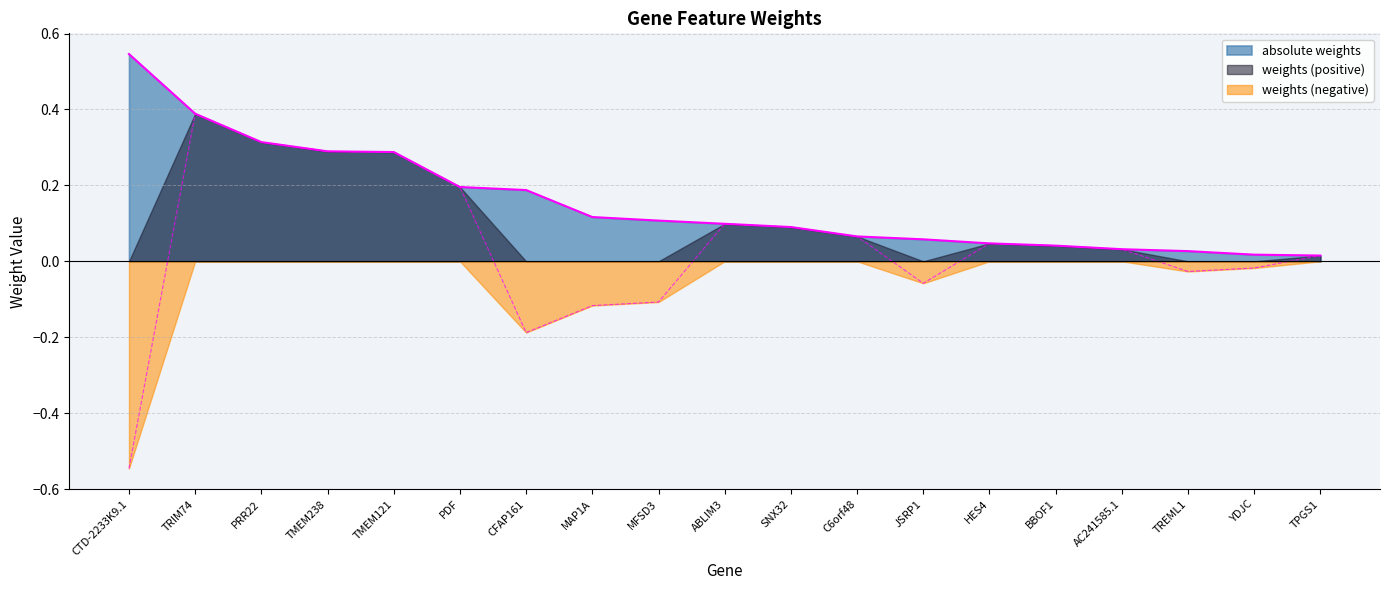

True or false: absolute weights has more than 0 points higher than both neighbors.

False